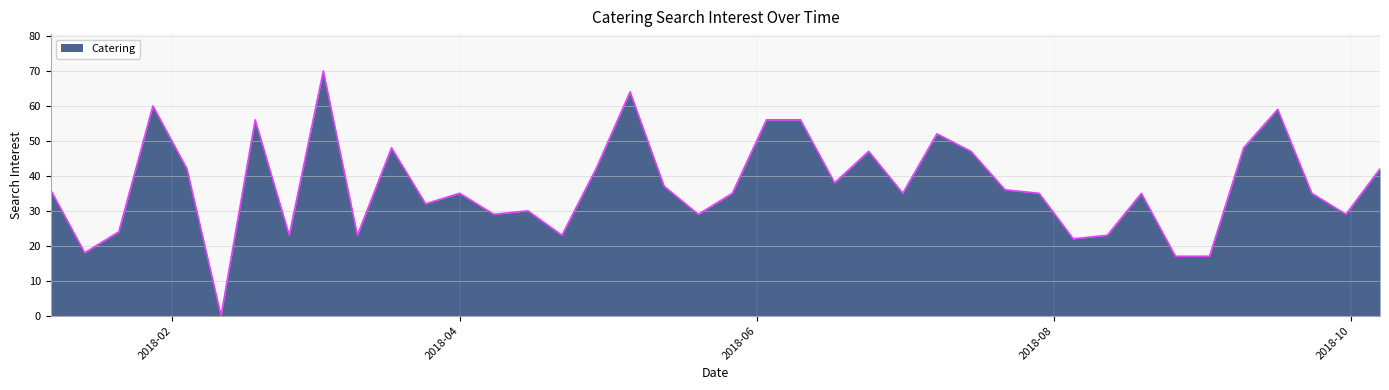

What is the difference between the maximum and minimum values?

70